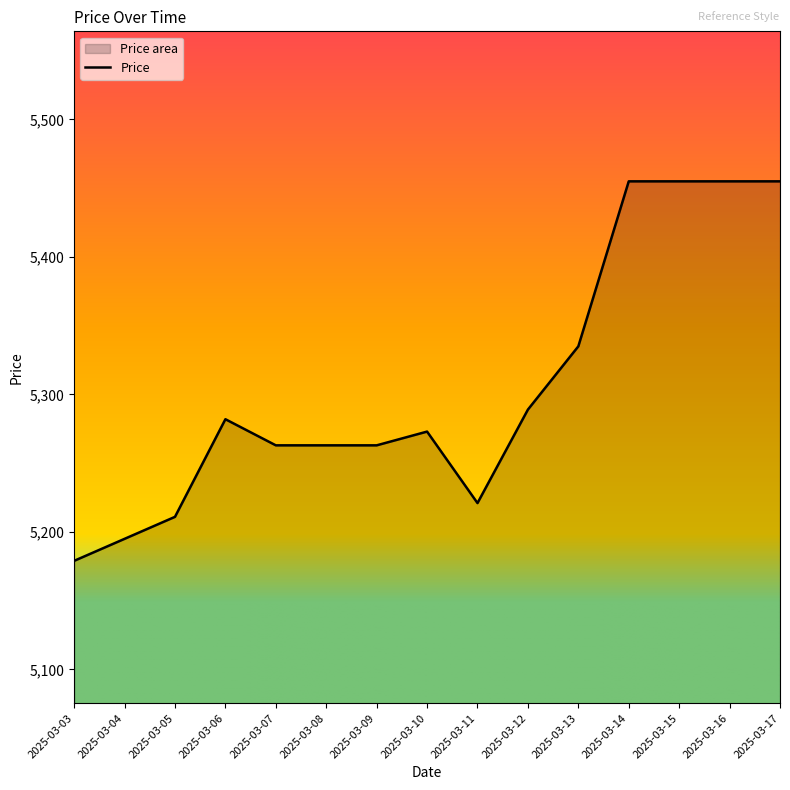

Which category has the highest value across all series?

2025-03-14